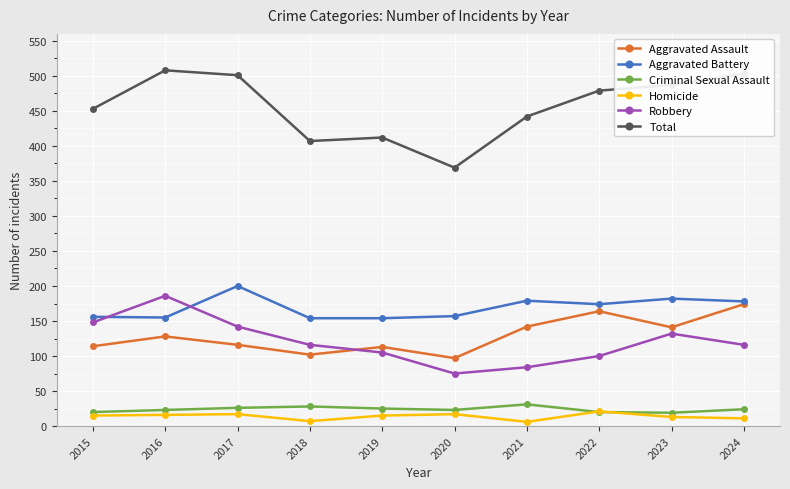

Is the value of Aggravated Assault at 2024 greater than the value of Homicide at 2019?

Yes